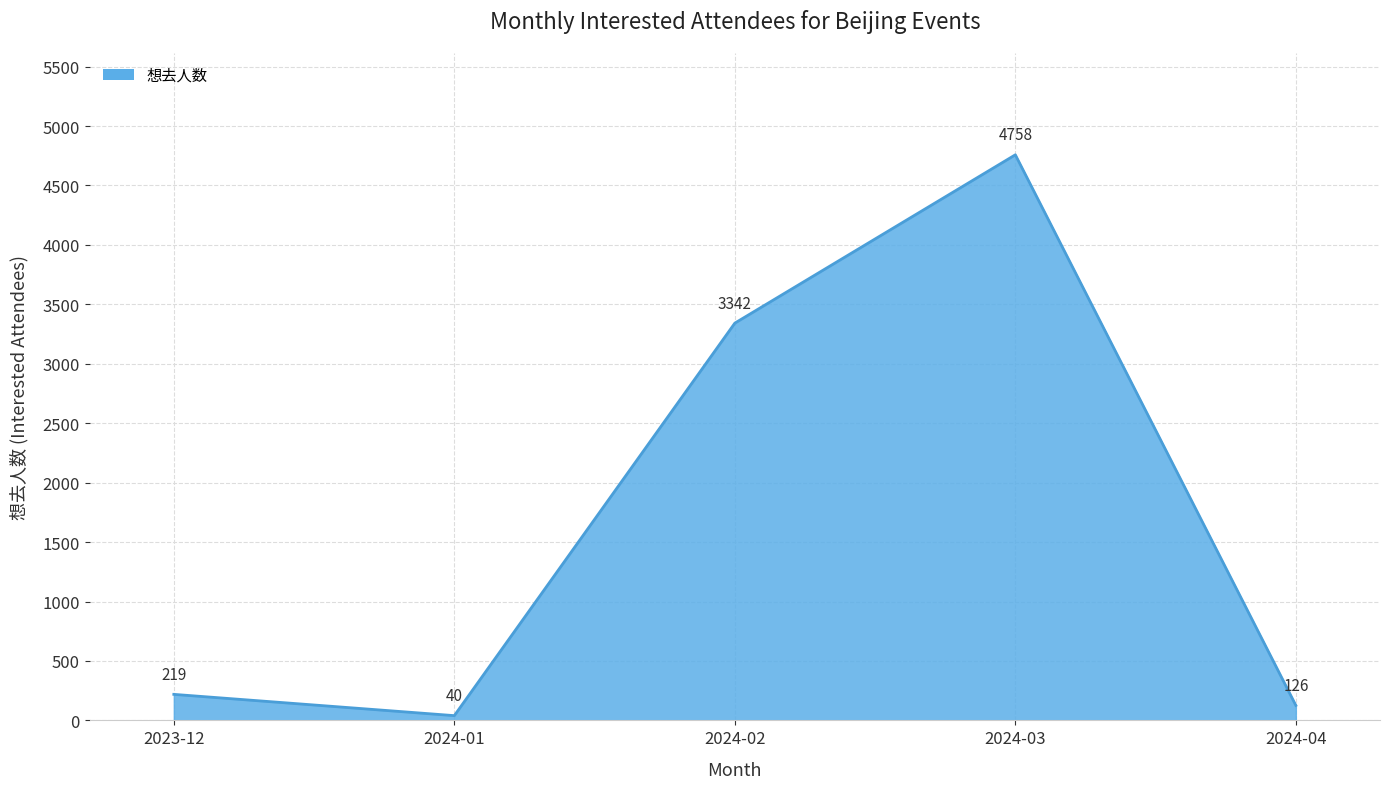

What is the difference between the values at 2024-02 and 2024-01?

3302